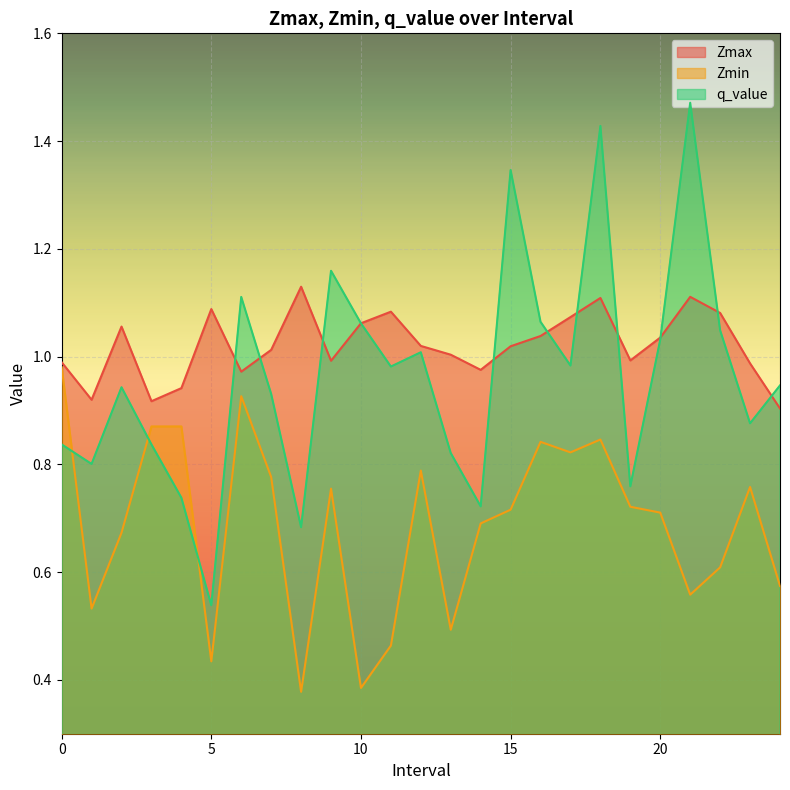

How many interior local peaks does the Zmax series have?

6